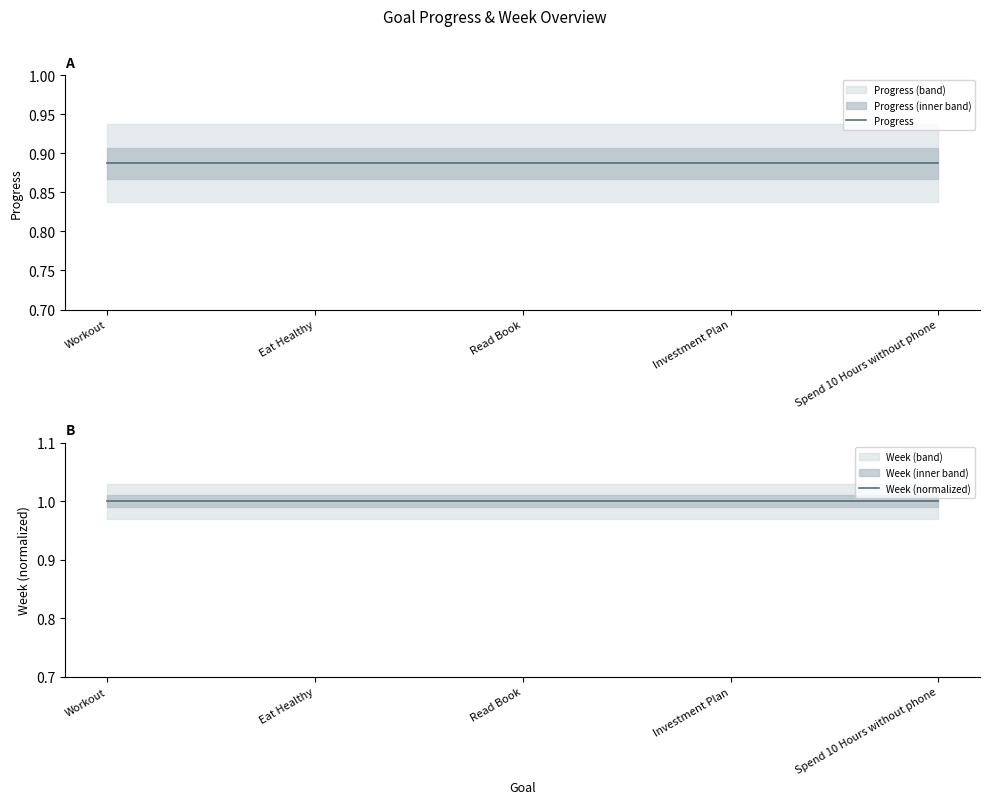

Is it true that Progress equals 0.3 at Eat Healthy?

False